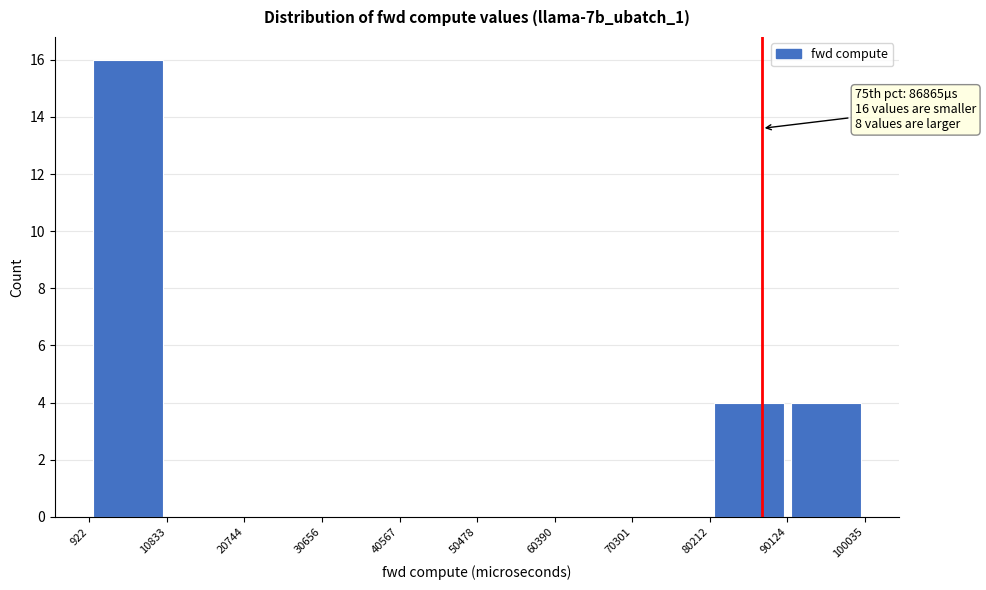

Over which range of the x-axis is the bar tallest?

922 to 10833